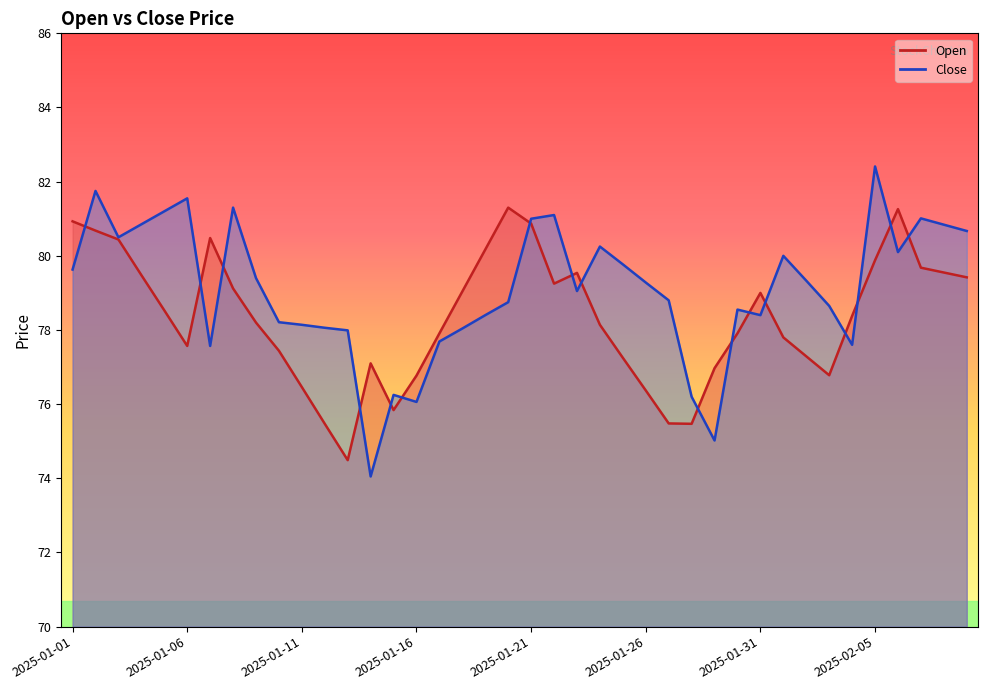

What is the minimum value shown in the chart?

74.0